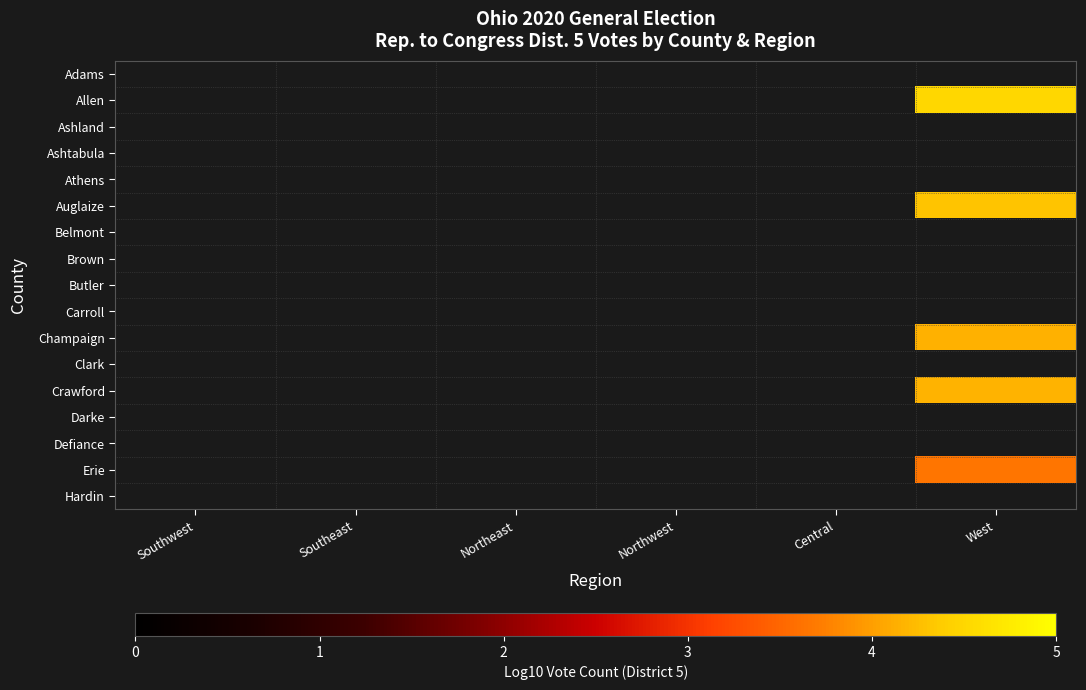

What is the greatest value displayed?

4.5